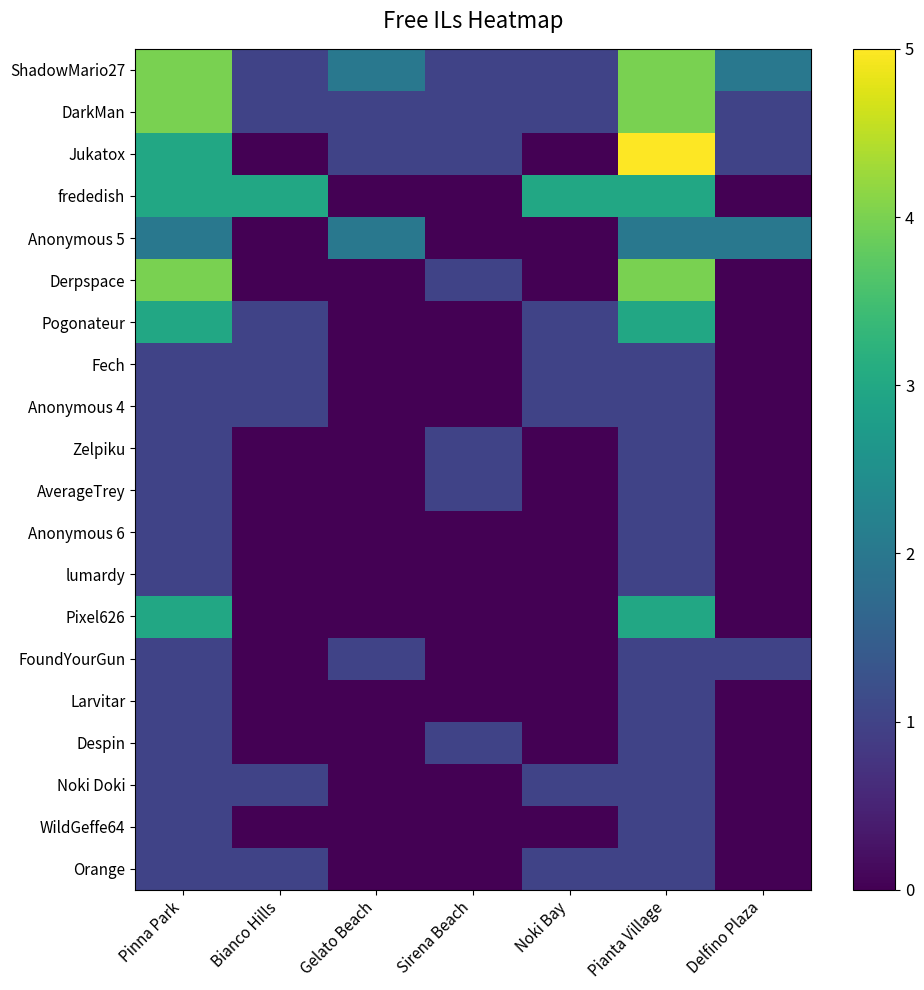

What is the total value across all series at Gelato Beach?

7